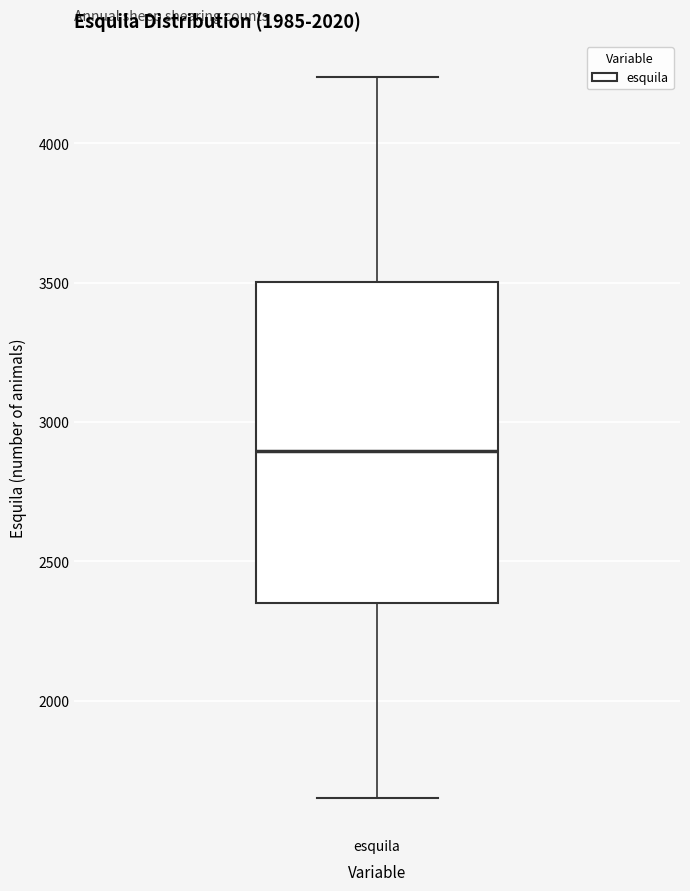

Where does the median line of the box for esquila sit on the y-axis? The values are not printed on the chart, so give them approximately, as read against the axis.

2900